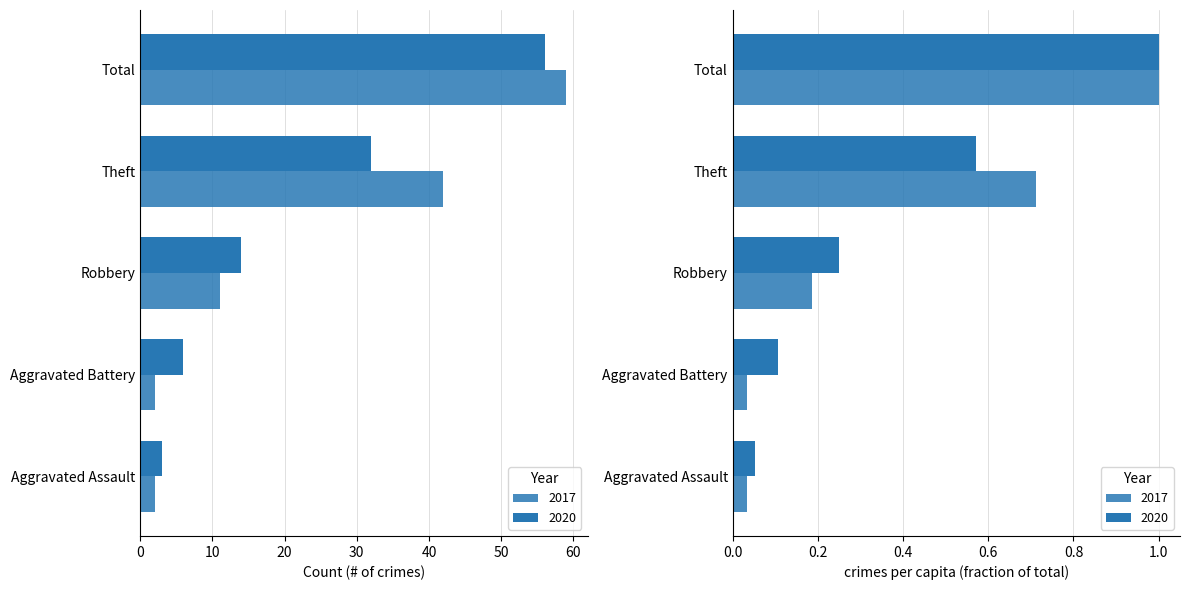

How many data points in 2017 are above 11?

2